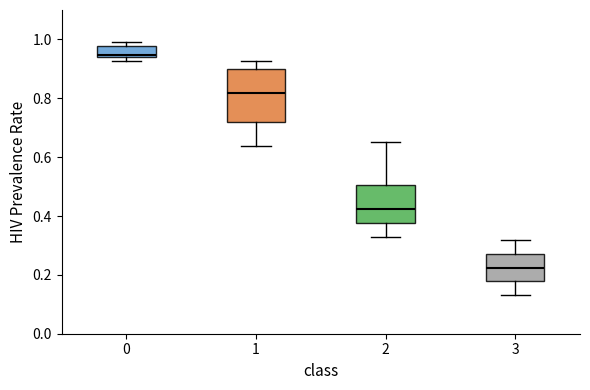

Reading left to right, read every box against the y-axis: the position of its median line, the range the box covers, and the ends of its whiskers. The values are not printed on the chart, so give them approximately, as read against the axis.

0: median 0.94 (just above the box's lower edge), box 0.94 to 0.98, whiskers 0.92 to 1.00
1: median 0.82, box 0.72 to 0.90, whiskers 0.64 to 0.92
2: median 0.42, box 0.38 to 0.50, whiskers 0.34 to 0.66
3: median 0.22, box 0.18 to 0.28, whiskers 0.14 to 0.32